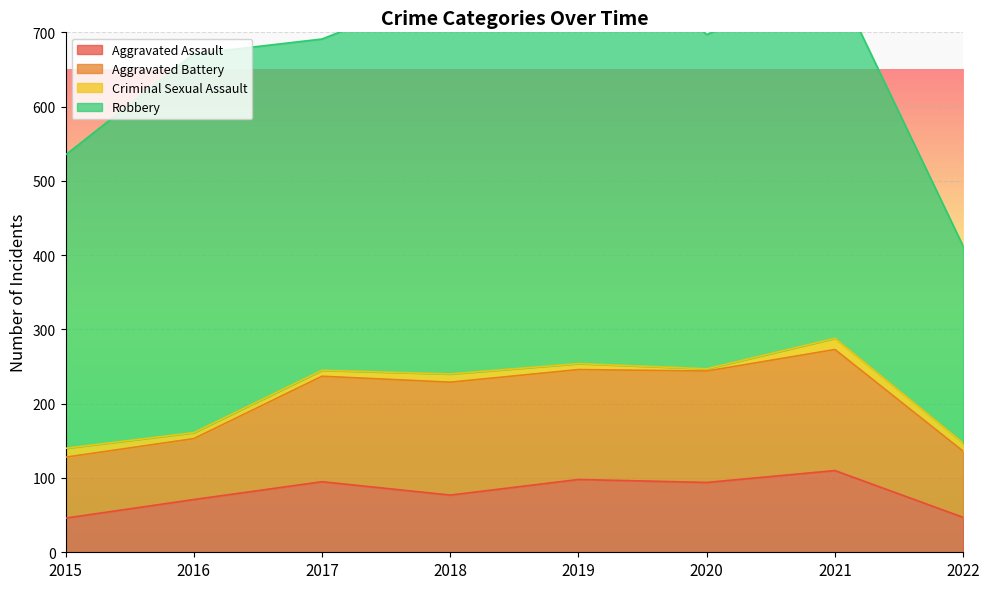

Is it true that Criminal Sexual Assault equals 4 at 2022?

False